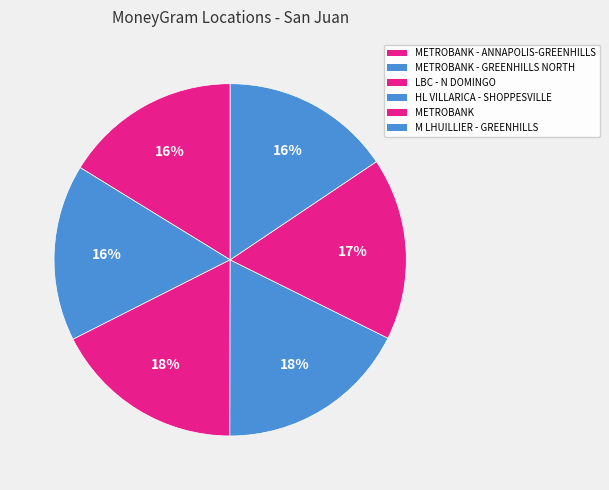

What is the smallest slice in the pie chart?

M LHUILLIER - GREENHILLS SAN JUAN